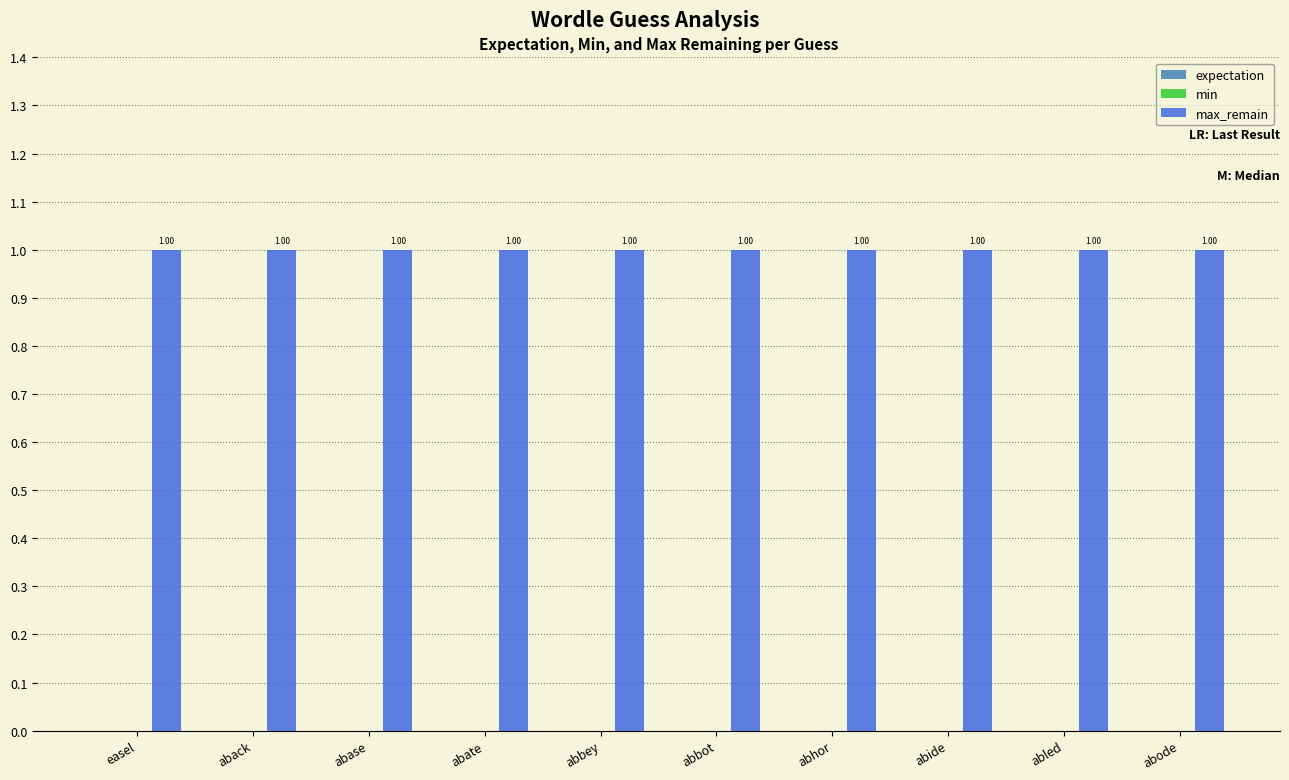

What is the total value across all series at abled?

1